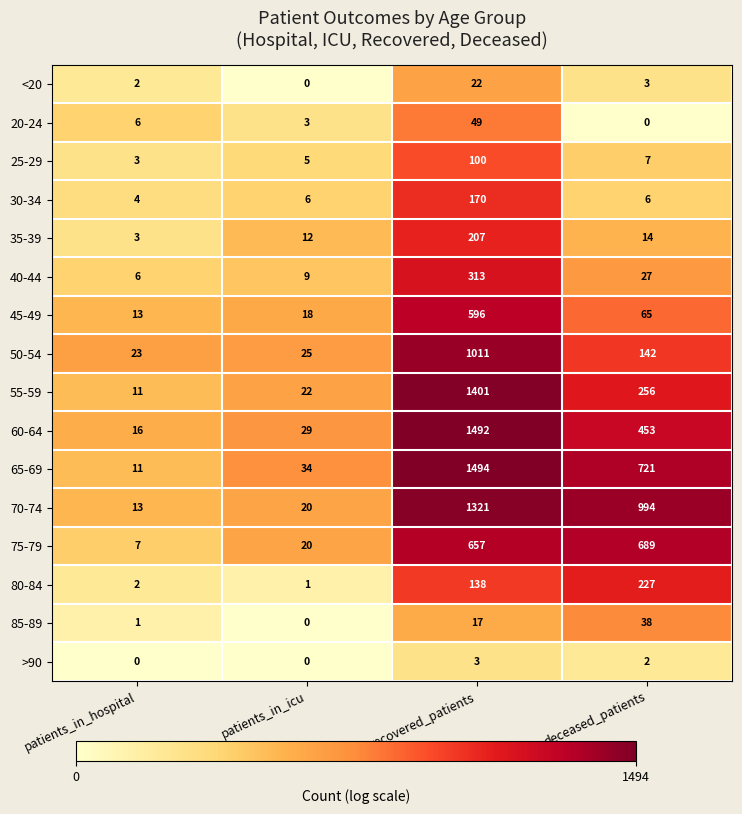

Which series has the largest range (max minus min)?

65-69